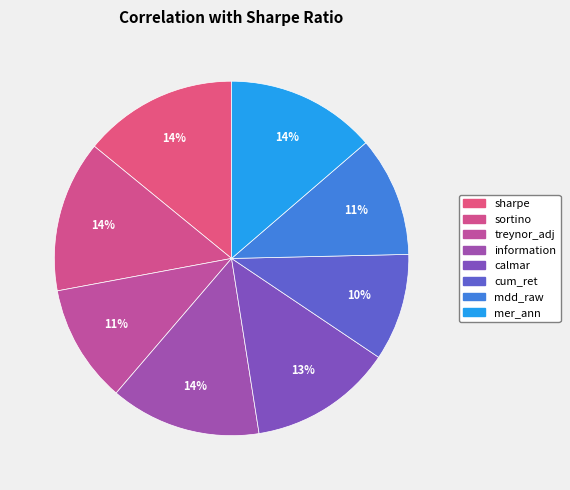

How many segments does this pie chart have?

8